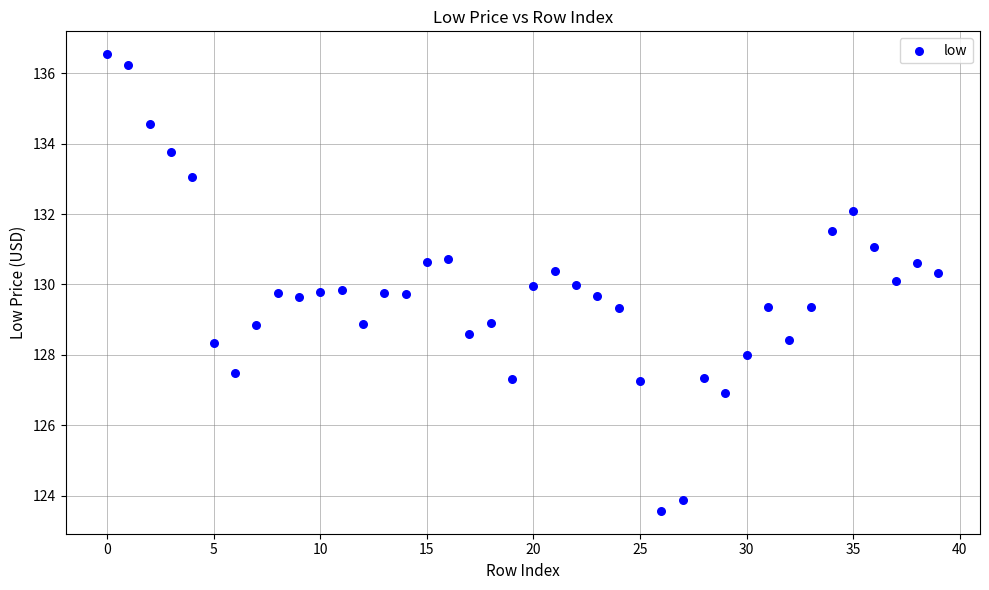

What is the range of Y values (max minus min)?

13.0